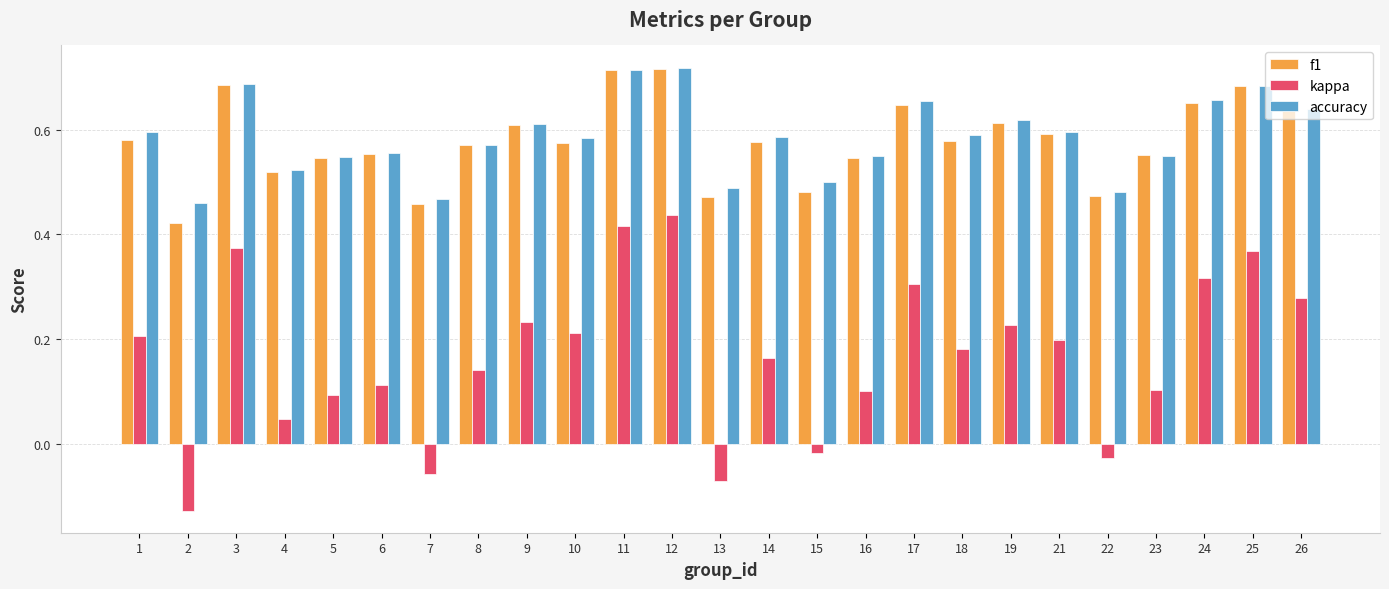

Is the value of f1 at 22 greater than the value of kappa at 1?

Yes